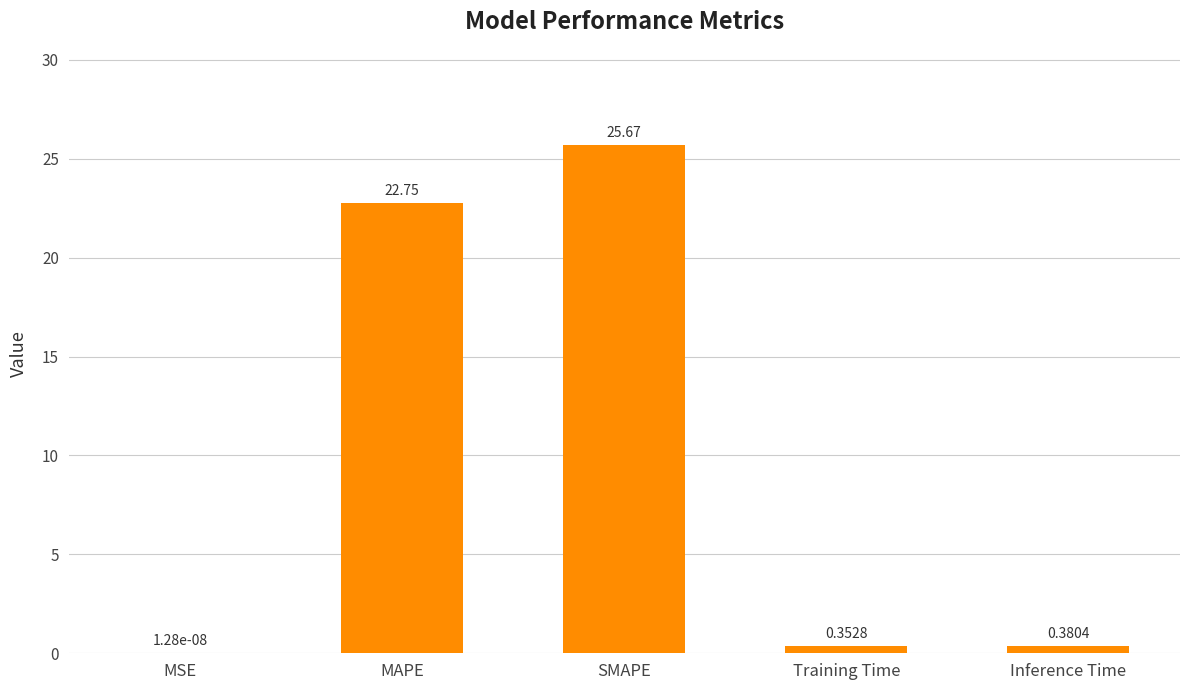

What is the change in value from MSE to Inference Time?

+0.4